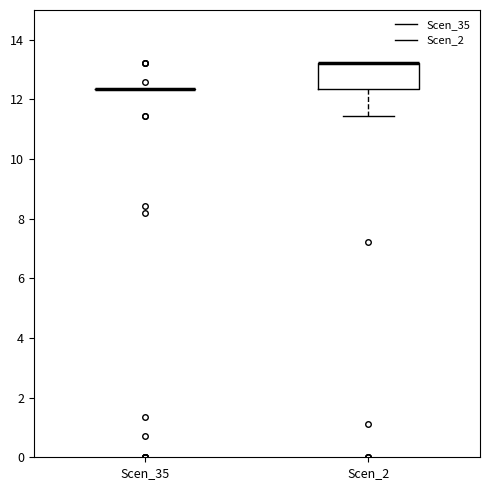

Where is the lower edge of the box for Scen_2 on the y-axis? The values are not printed on the chart, so give them approximately, as read against the axis.

12.4